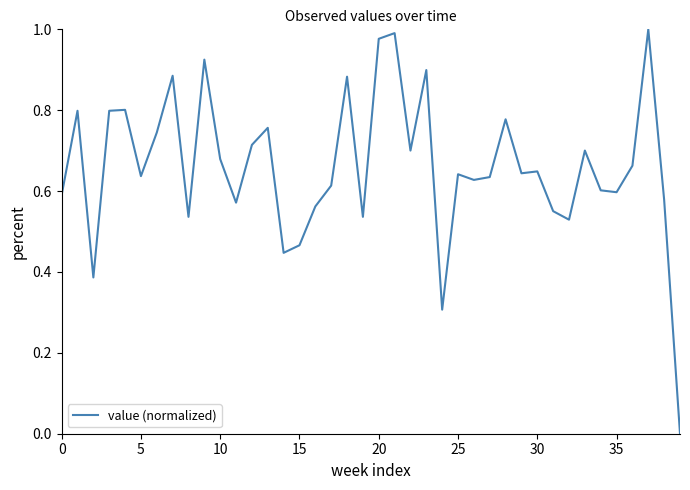

The chart shows a value of 0.8 at 15. True or false?

False